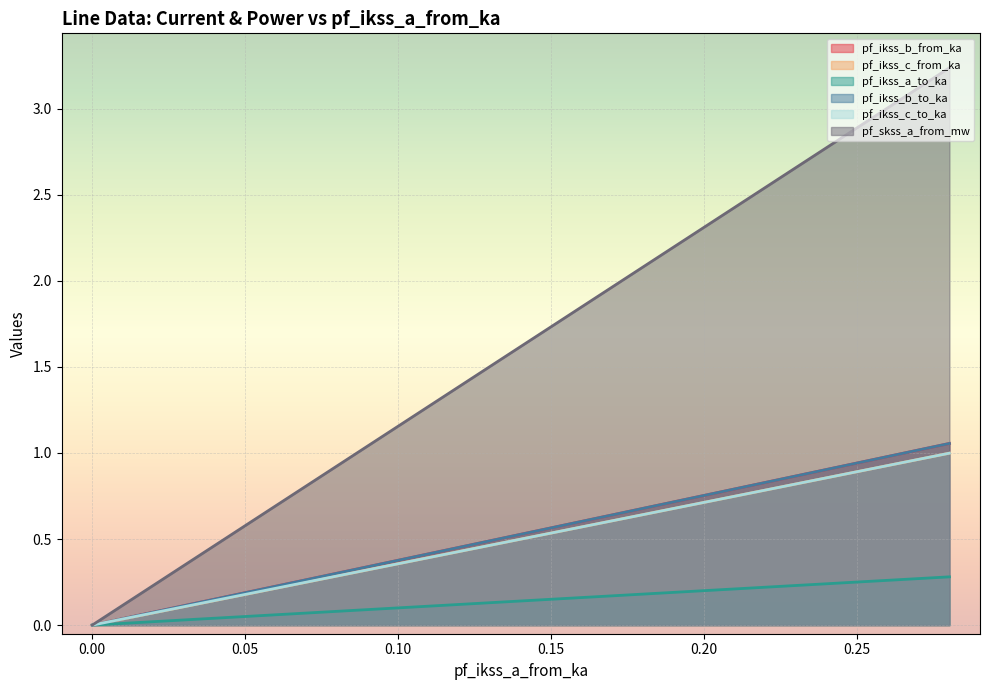

Between Line_0 and Line_2, which series saw the biggest shift?

pf_skss_a_from_mw